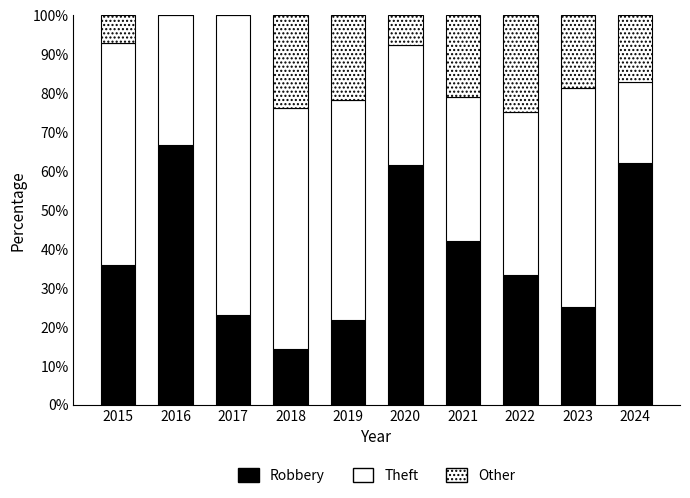

At which label is Other closest to 12?

2020